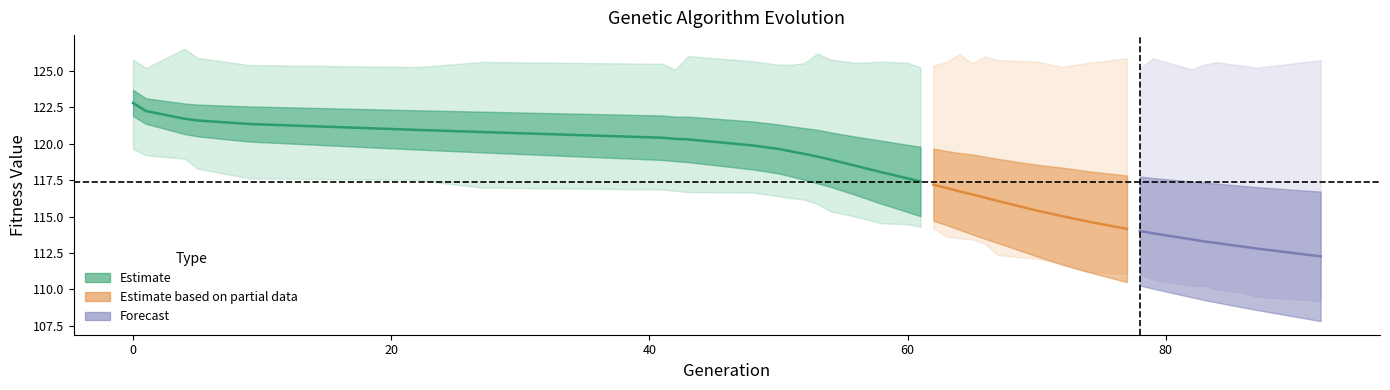

Is it true that min equals 154.5 at 11?

False